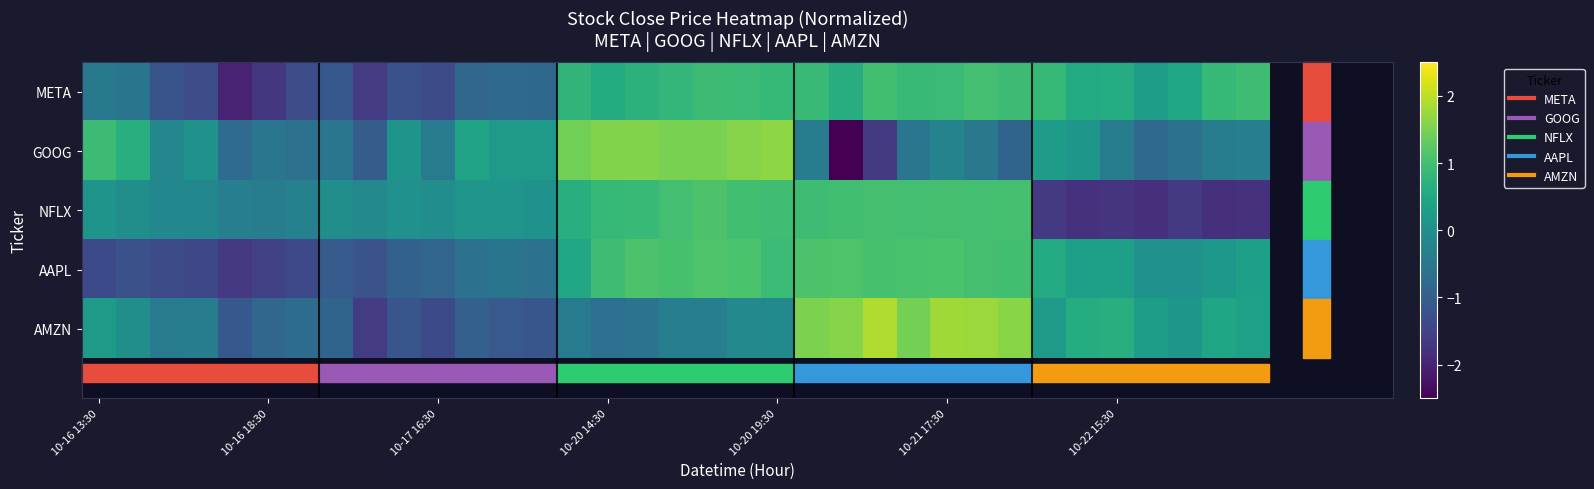

Reading left to right, extract all data points from this chart.

META: -0.5	-0.6	-1.2	-1.3	-2.0	-1.7	-1.3	-1.1	-1.6	-1.2	-1.3	-0.9	-0.8	-0.8	0.8	0.6	0.7	0.8	0.9	0.9	0.8	0.9	0.6	1.0	0.9	0.9	1.0	0.9	0.8	0.6	0.6	0.3	0.5	0.9	0.9
GOOG: 0.9	0.7	-0.2	0.1	-0.8	-0.5	-0.6	-0.5	-1.0	0.1	-0.4	0.4	0.2	0.2	1.4	1.6	1.6	1.5	1.5	1.6	1.6	-0.4	-2.9	-1.7	-0.5	-0.3	-0.5	-0.9	0.2	0.1	-0.4	-0.8	-0.6	-0.4	-0.4
NFLX: 0.1	-0.0	-0.2	-0.2	-0.4	-0.4	-0.3	-0.0	-0.1	0.0	-0.0	0.1	0.1	0.1	0.6	0.8	0.9	1.0	1.1	1.0	1.0	0.9	1.0	1.0	1.0	1.0	1.0	1.0	-1.7	-1.8	-1.7	-1.8	-1.6	-1.8	-1.8
AAPL: -1.4	-1.3	-1.3	-1.4	-1.7	-1.5	-1.4	-1.1	-1.2	-0.9	-0.9	-0.6	-0.6	-0.6	0.5	1.0	1.1	1.0	1.1	1.1	0.9	1.1	1.1	1.0	1.1	1.1	1.0	1.0	0.6	0.3	0.3	0.0	0.0	0.2	0.3
AMZN: 0.2	-0.0	-0.4	-0.4	-1.1	-0.9	-0.7	-0.9	-1.6	-1.2	-1.4	-1.0	-1.1	-1.2	-0.5	-0.7	-0.6	-0.3	-0.3	-0.1	-0.1	1.5	1.6	1.9	1.5	1.8	1.7	1.6	0.2	0.6	0.7	0.3	0.1	0.4	0.4